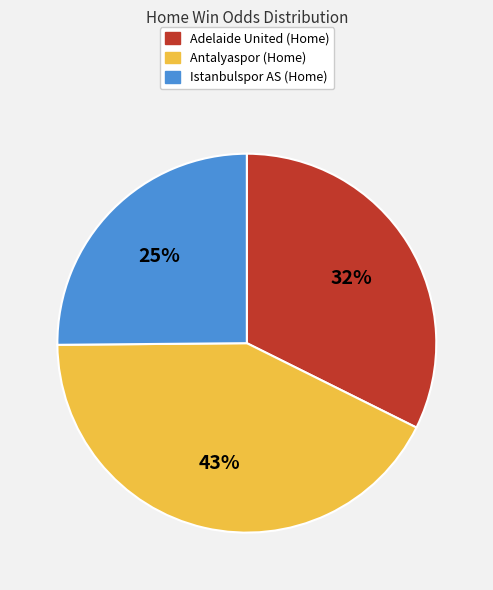

Is there a majority slice in this chart?

No